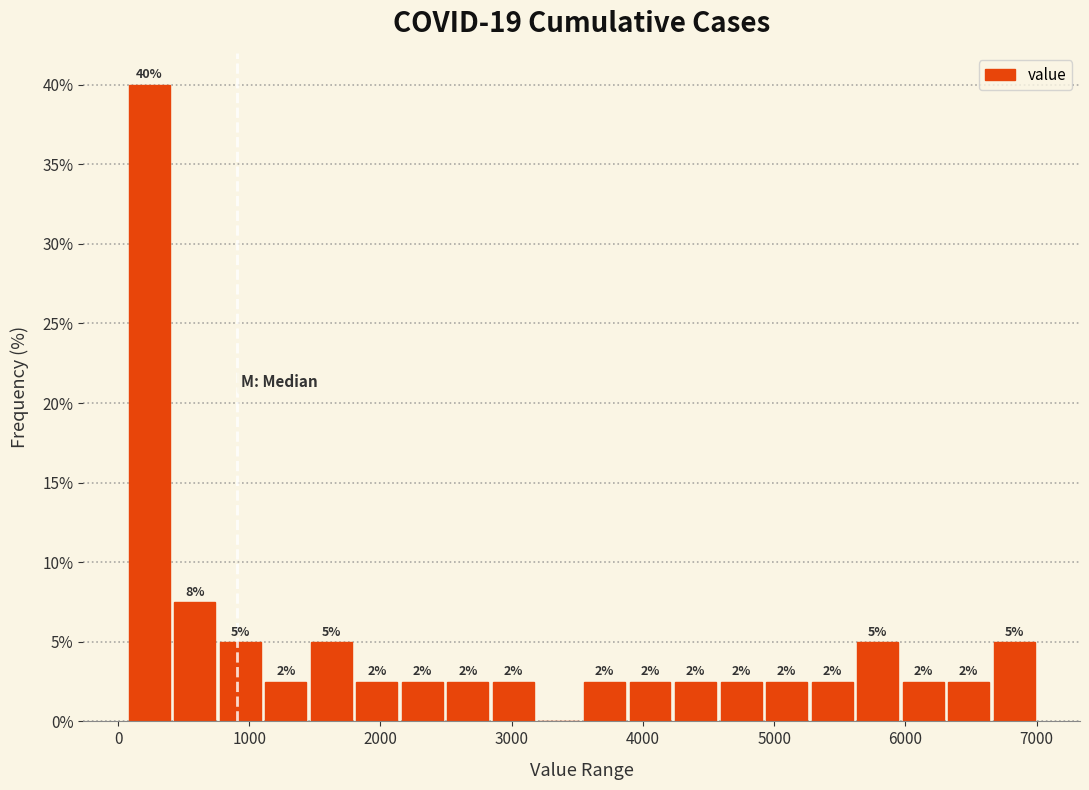

Read against the x-axis, roughly where is the centre of the tallest bar?

200